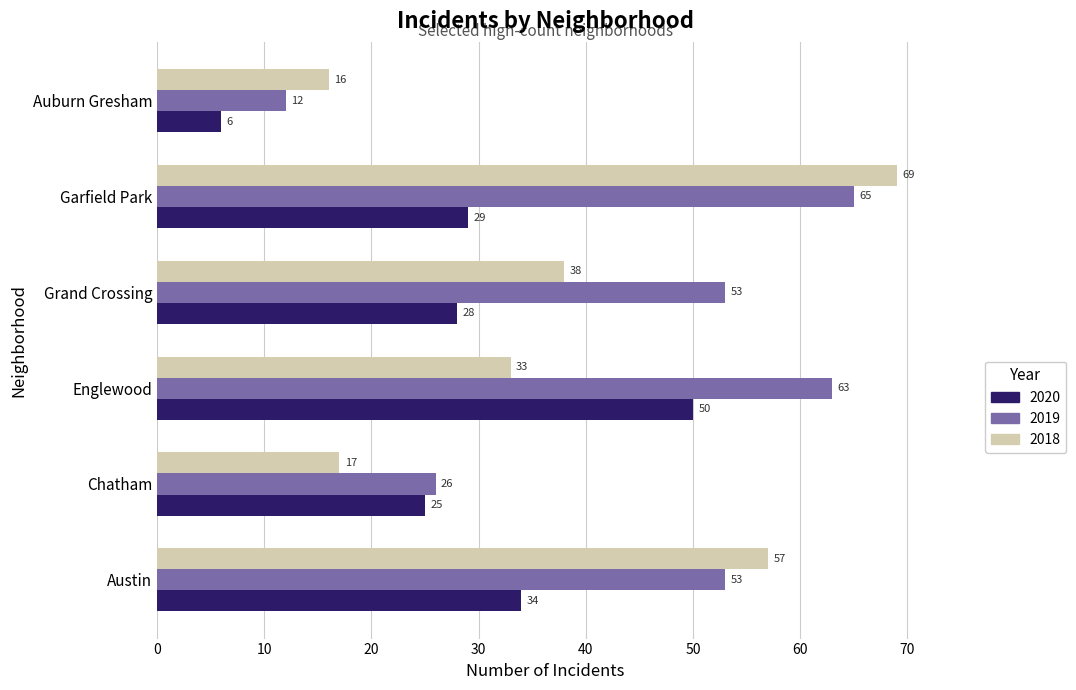

Which series changed the most between Grand Crossing and Garfield Park?

2018